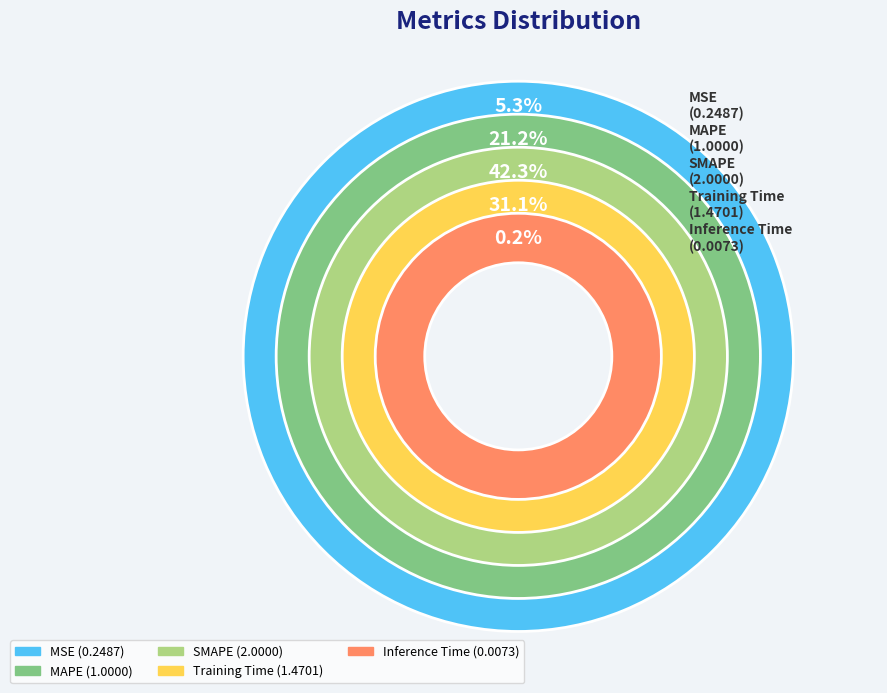

The Inference Time slice represents 0% of the pie. True or false?

True